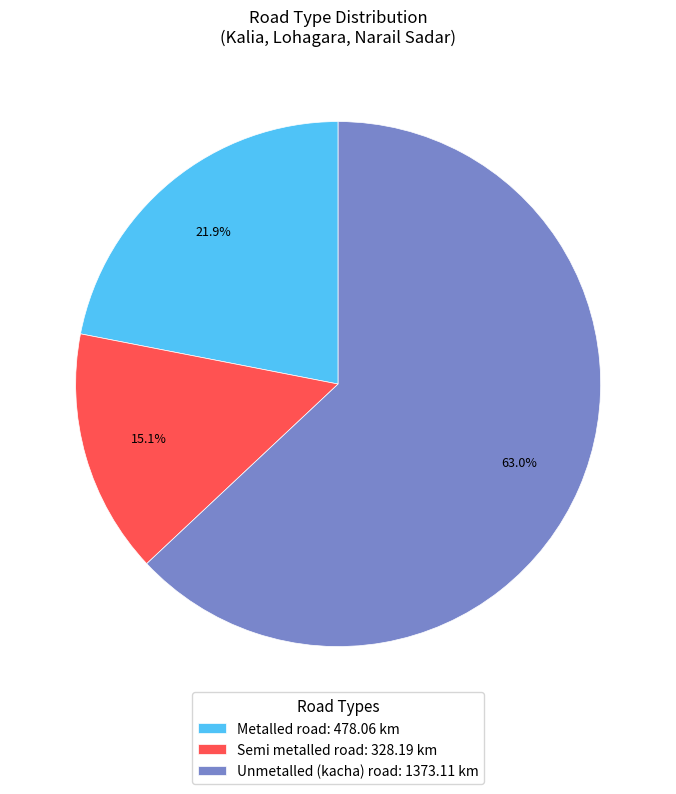

Which category has the smallest portion of the pie?

Semi metalled road: 328.19 km